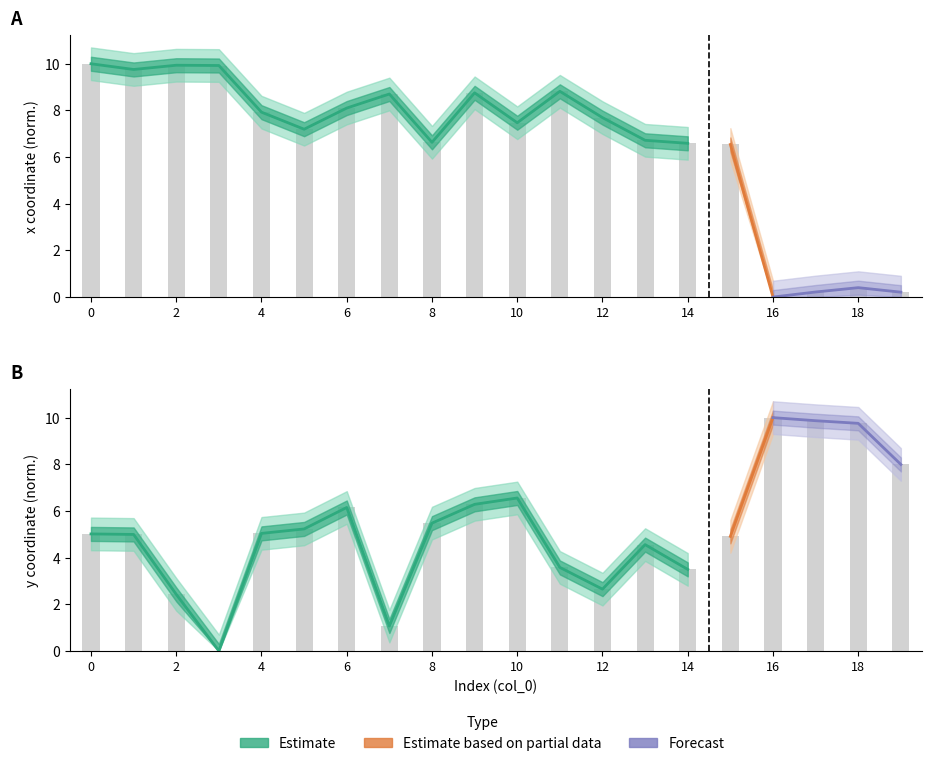

What is the total value across all series at 3?

9.9